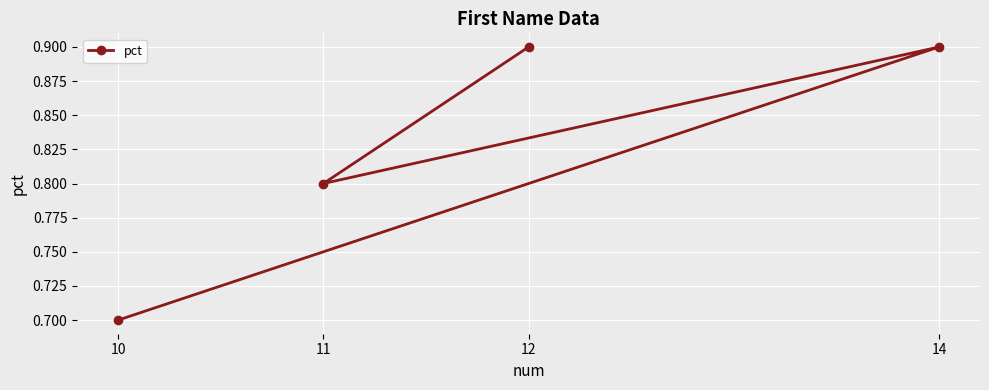

What is the label of the 2nd point from the right?

14